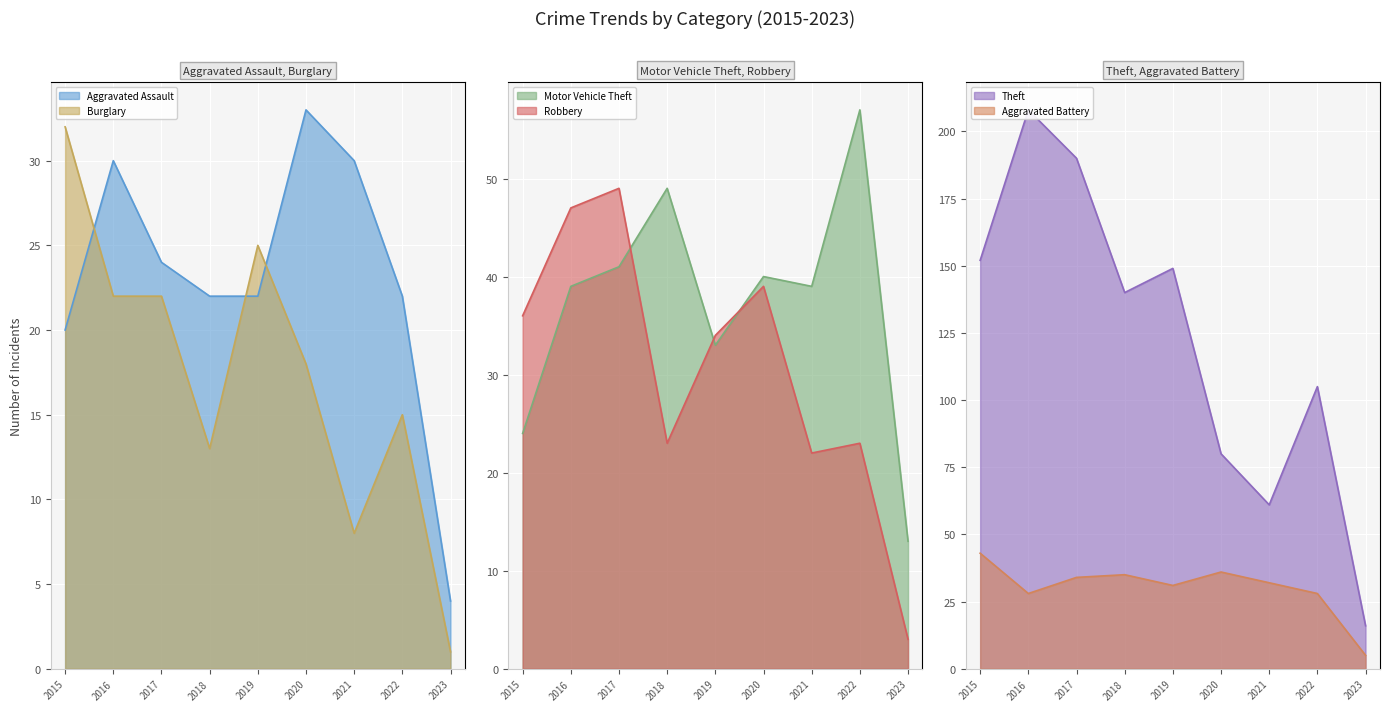

The Theft series shows 114 at 2017. True or false?

False